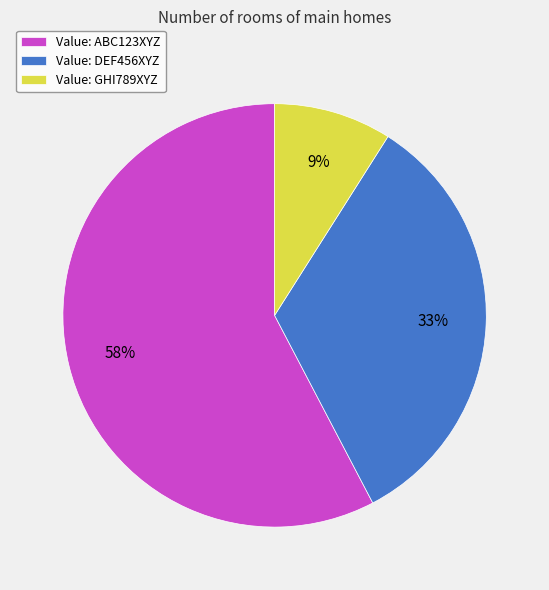

Rank the categories by value from highest to lowest.

Value: ABC123XYZ, Value: DEF456XYZ, Value: GHI789XYZ